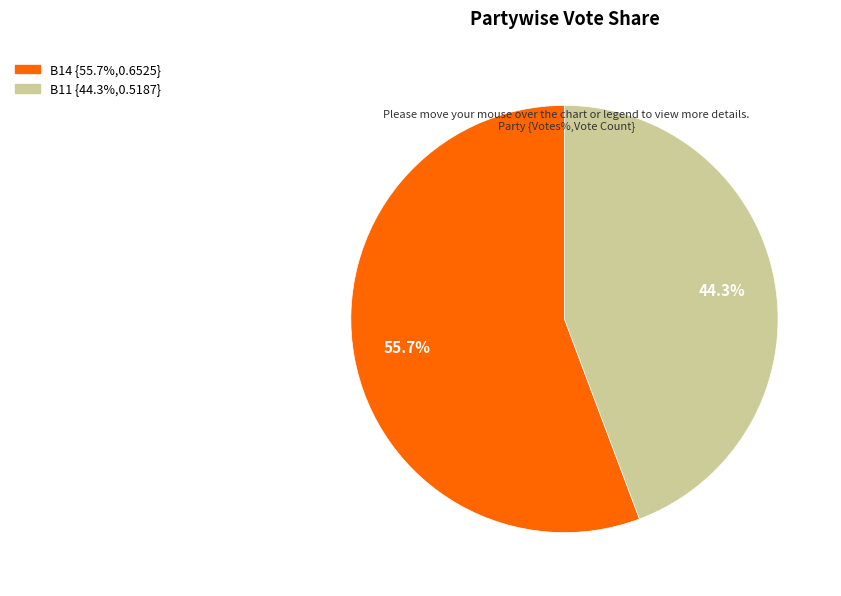

Is there a majority slice in this chart?

Yes